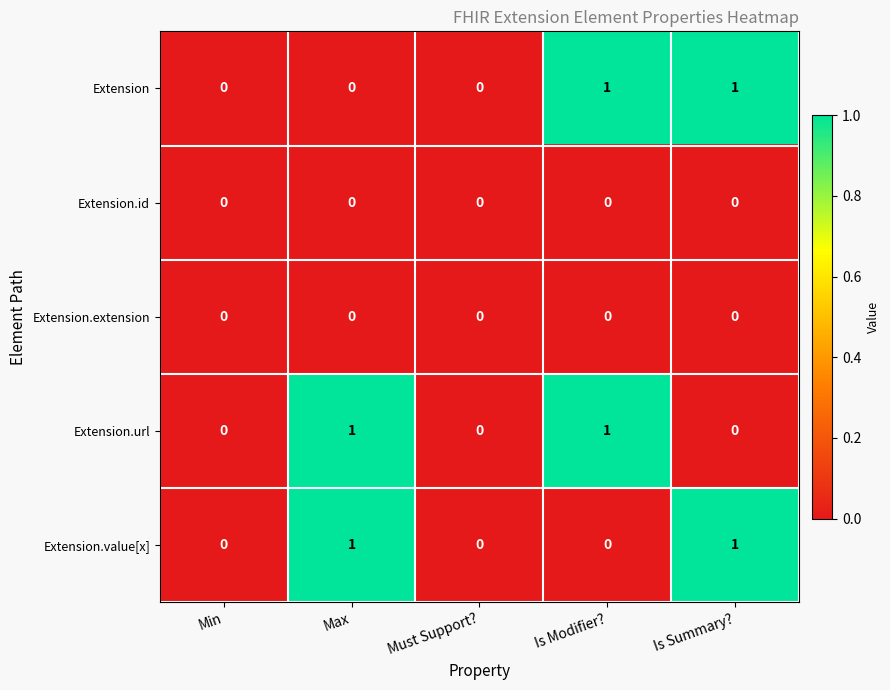

Is the value of Extension.id at Is Modifier? greater than the value of Extension.url at Max?

No